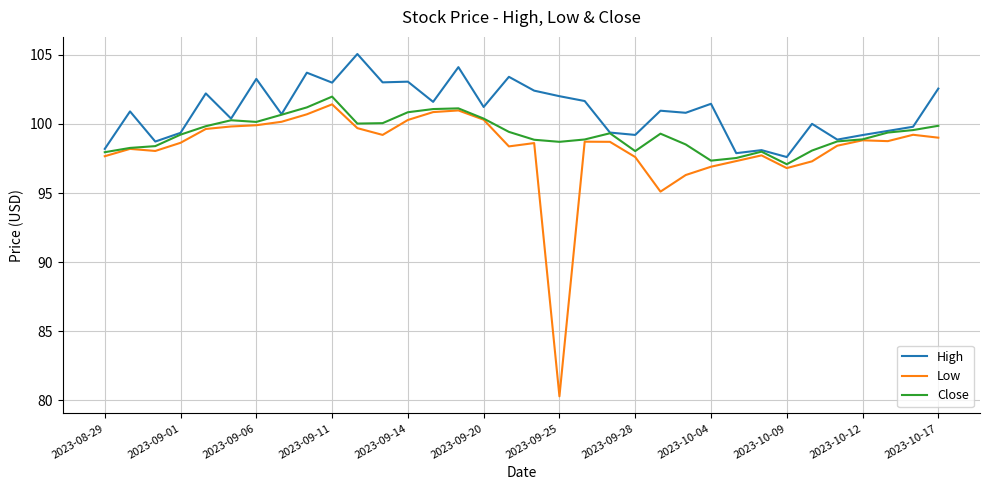

Which series has the largest total across all categories?

High